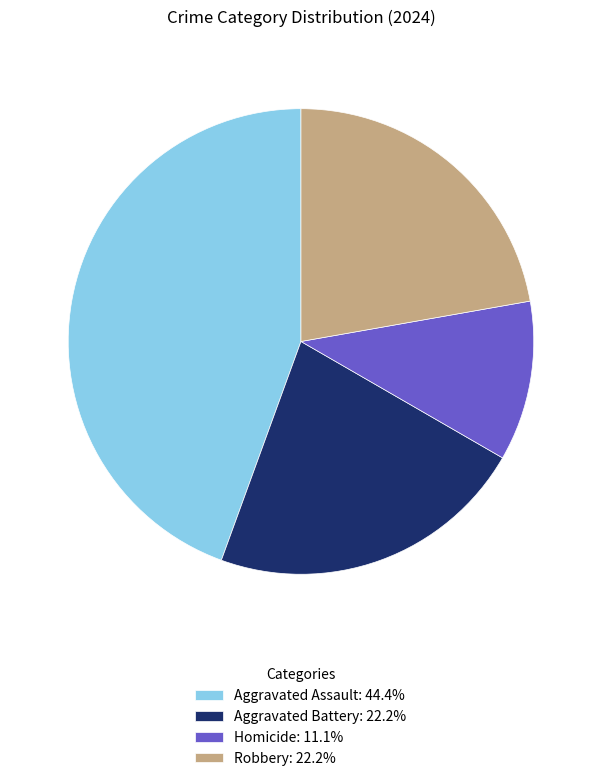

Which category has the smallest portion of the pie?

Homicide